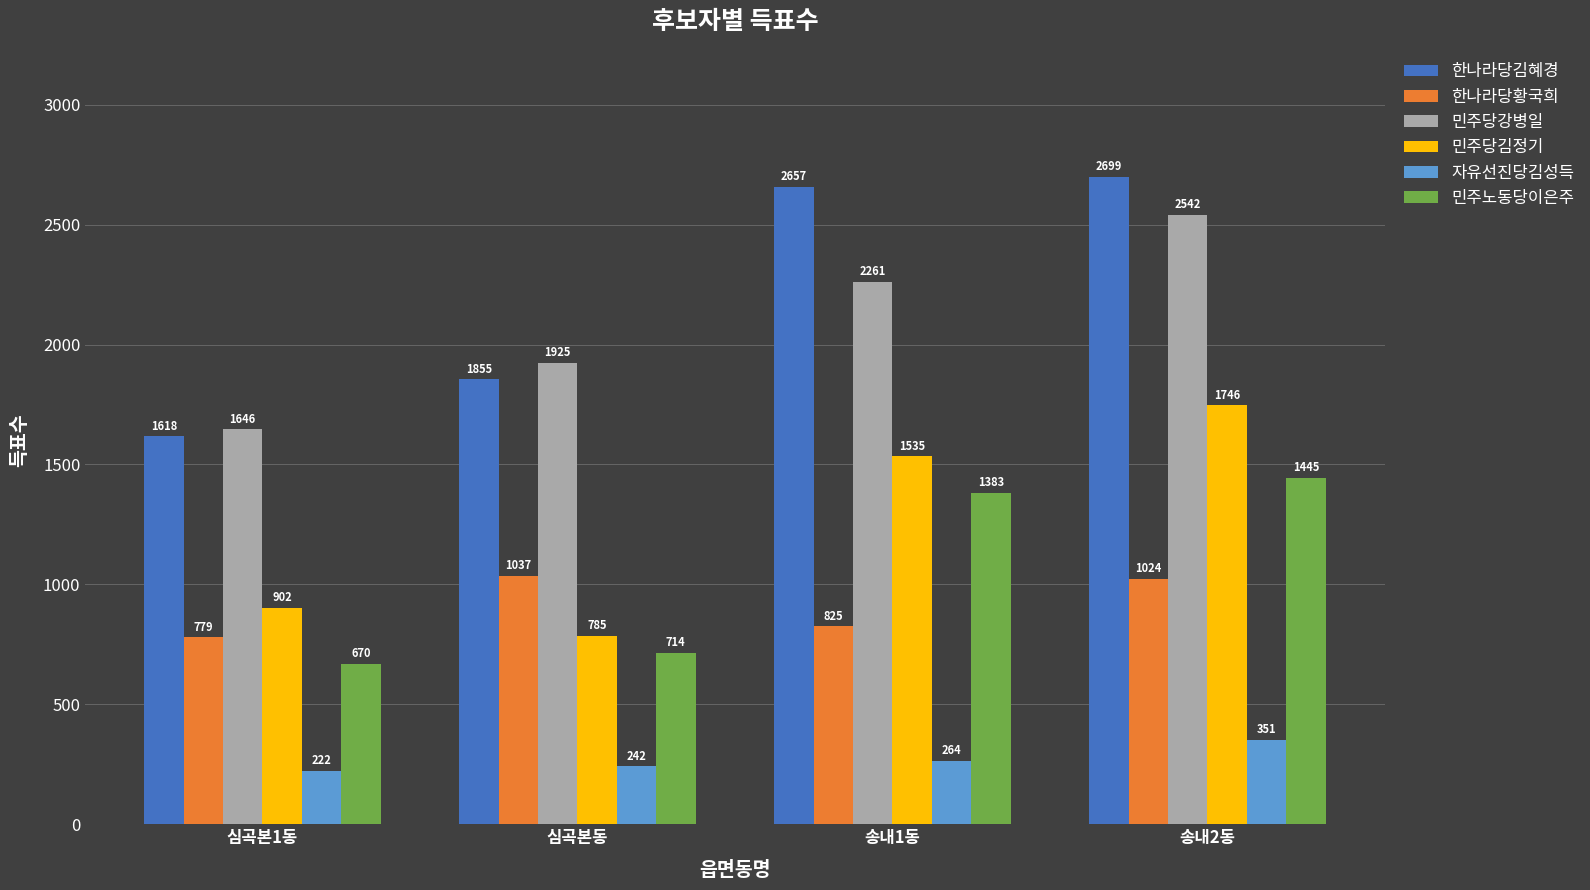

Between 심곡본동 and 송내1동, which series saw the biggest shift?

한나라당김혜경